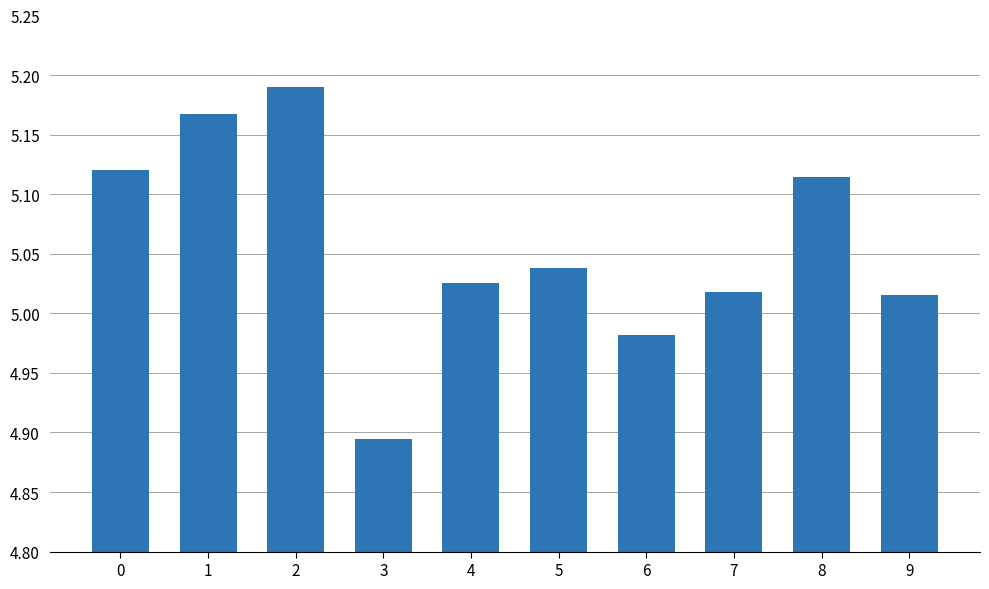

True or false: the data shows 2.5 at 8.

False